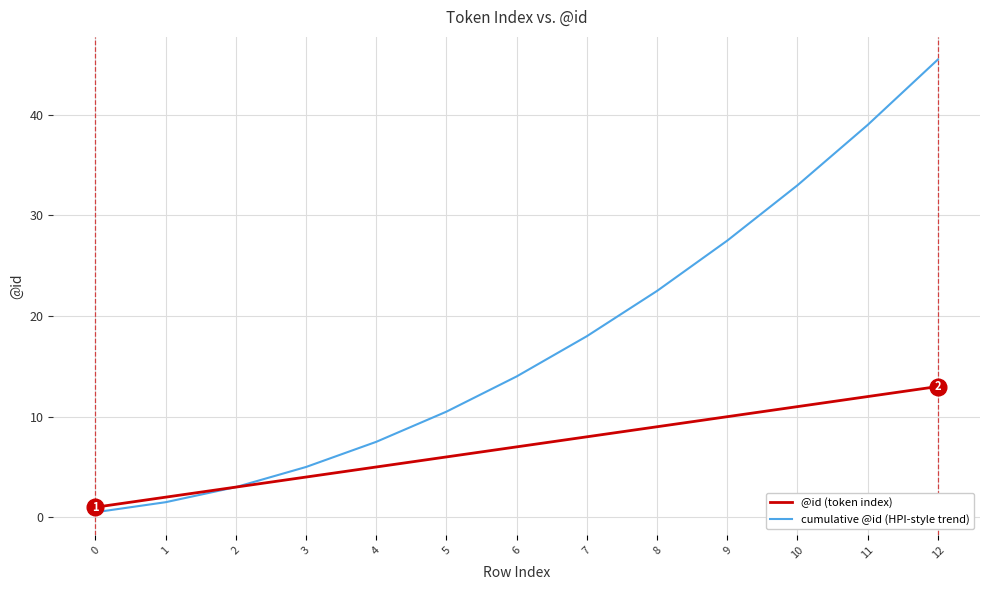

List the series in order of their peak value, highest first.

cumulative @id (HPI-style trend), @id (token index)